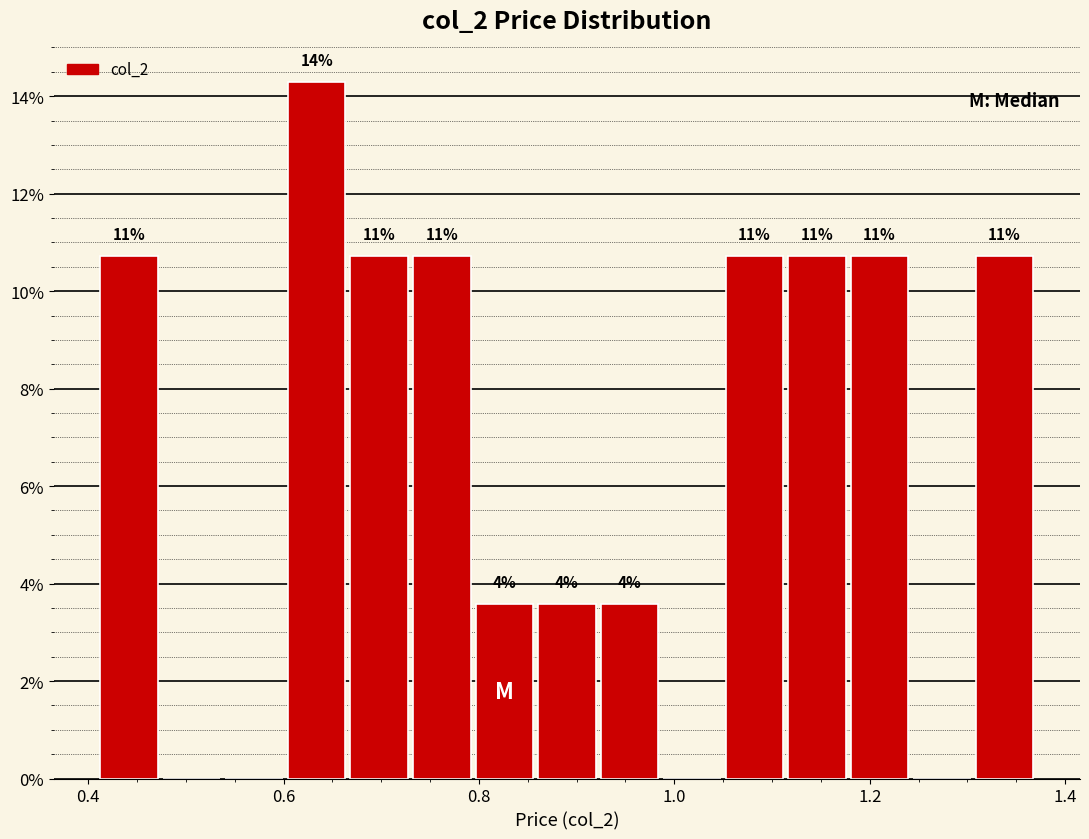

Around what value on the x-axis is the tallest bar? Give the approximate position of its centre, as read against the axis.

0.64